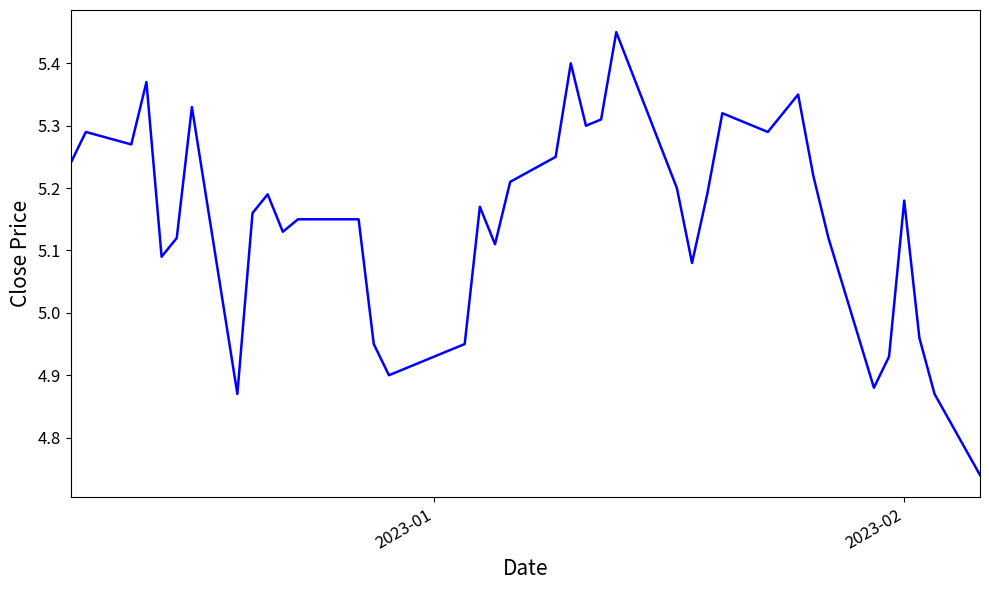

True or false: there are more than 1 points higher than both neighbors.

True